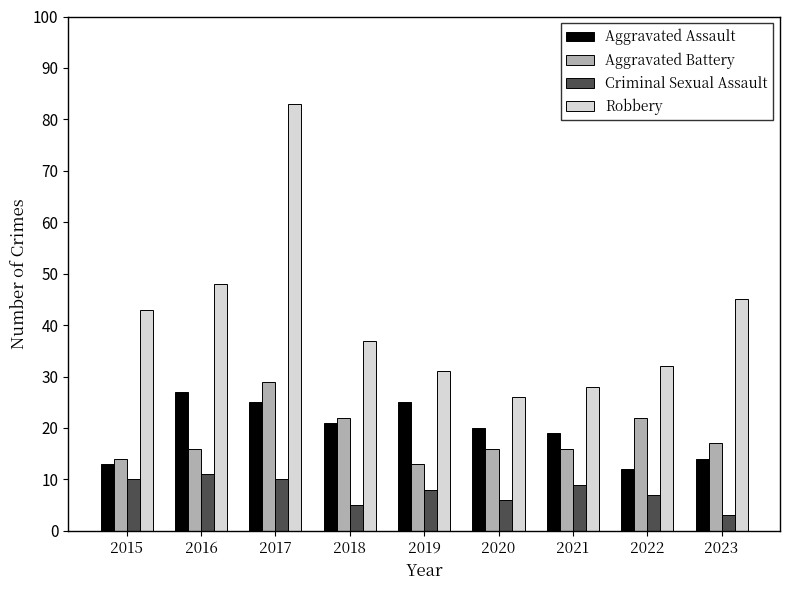

What is the difference between the maximum and minimum values in the Aggravated Assault series?

15